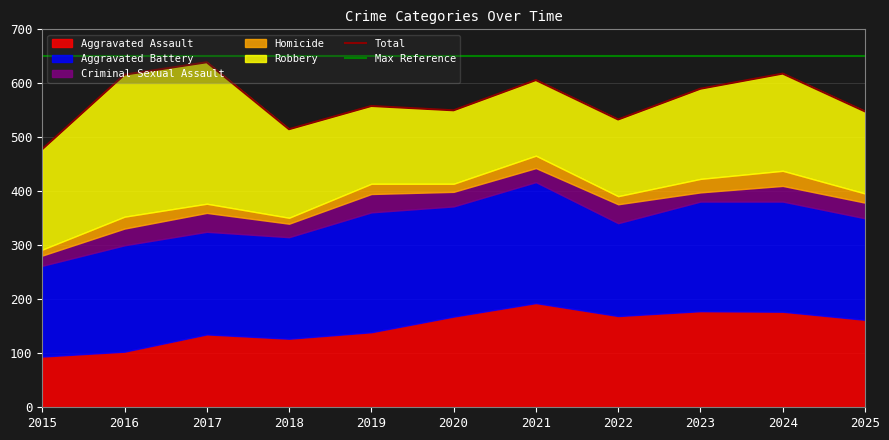

Reading left to right, list all the values displayed in this chart.

Aggravated Assault: 94	103	135	127	139	168	193	169	178	177	162
Aggravated Battery: 168	197	190	188	222	204	224	172	203	204	188
Criminal Sexual Assault: 19	31	35	25	34	27	26	35	17	29	29
Homicide: 11	22	17	11	19	15	23	15	25	28	17
Robbery: 186	263	262	164	144	136	140	142	167	180	152